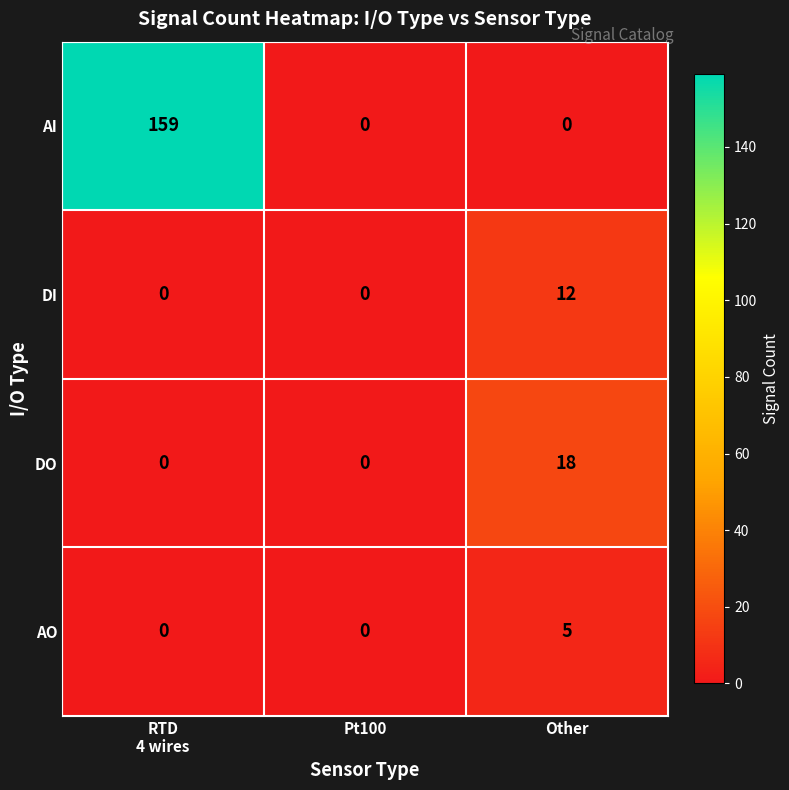

What is the average value of the DO series?

6